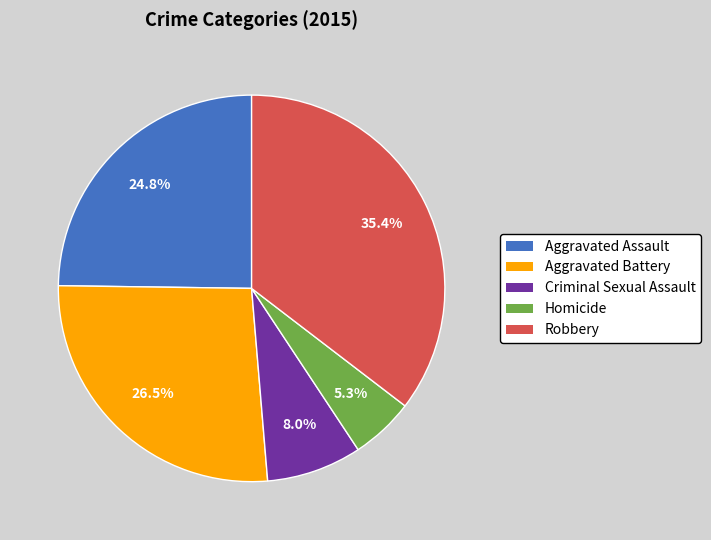

Is the sum of Criminal Sexual Assault and Robbery greater than half?

No